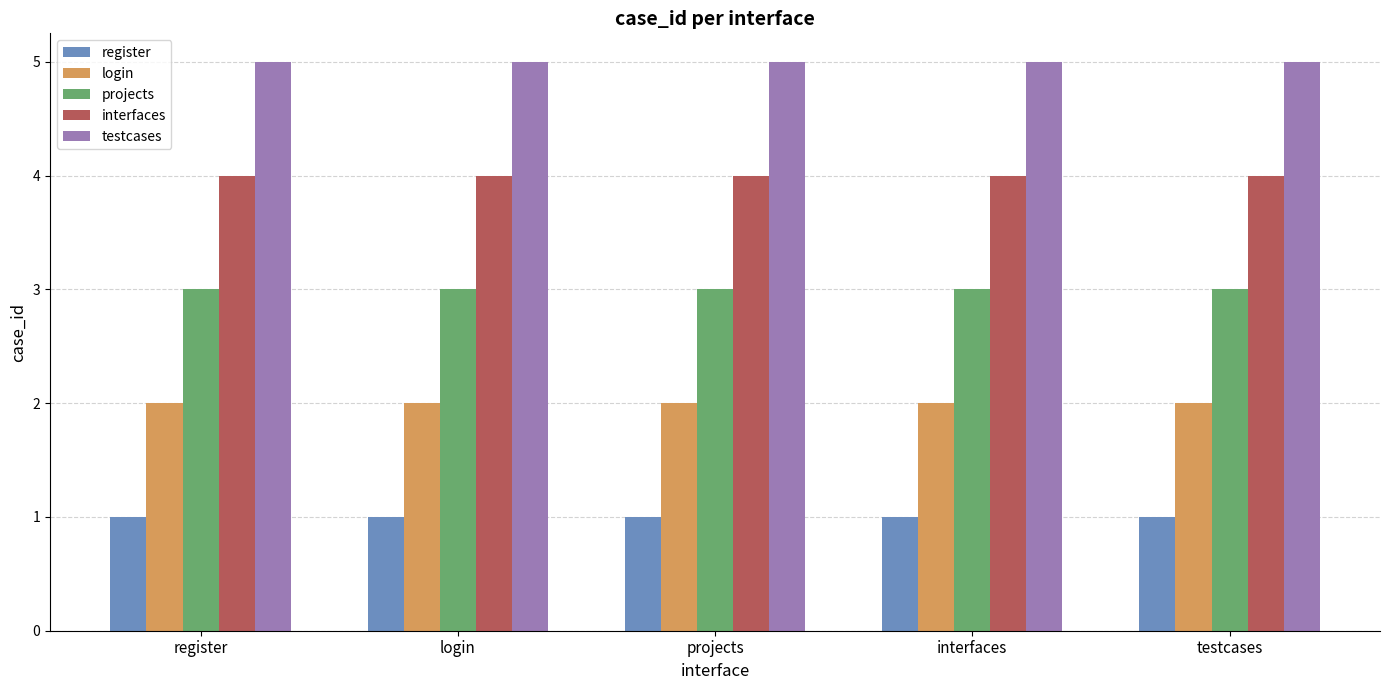

What is the label of the 5th bar from the right?

register